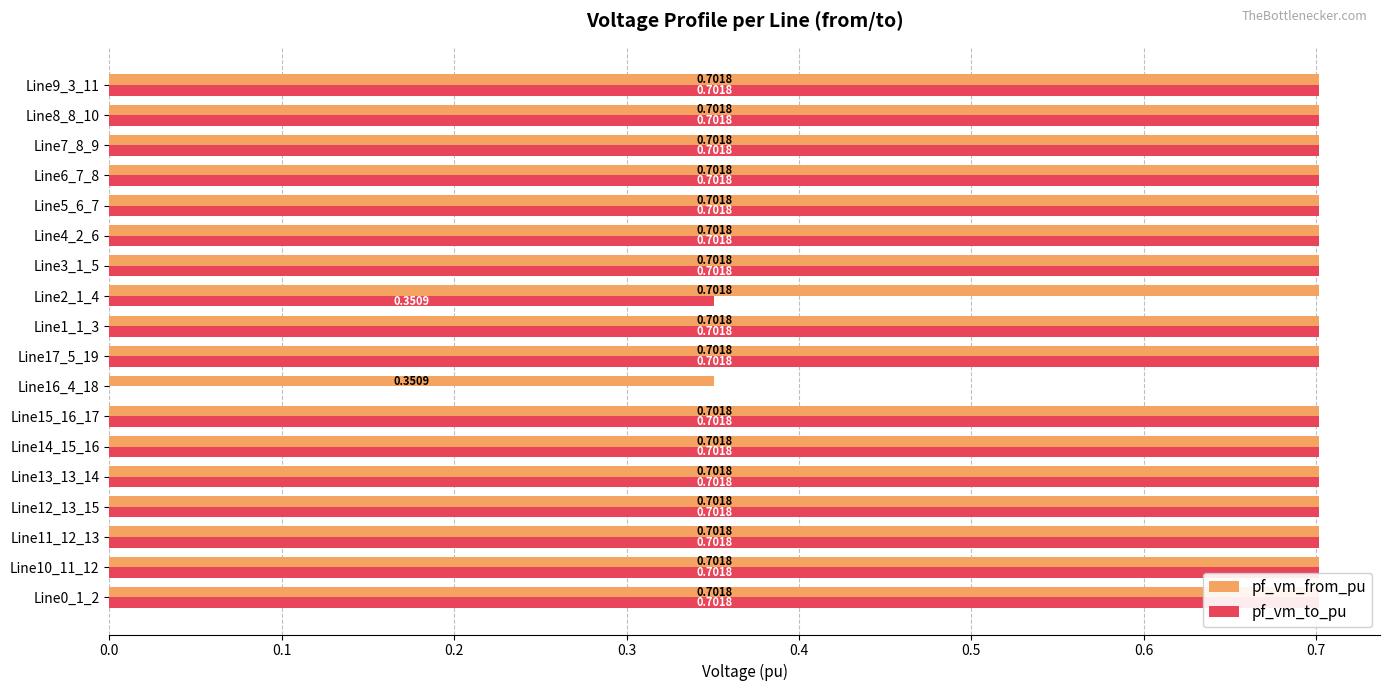

What are all the series names shown in the legend?

pf_vm_from_pu, pf_vm_to_pu